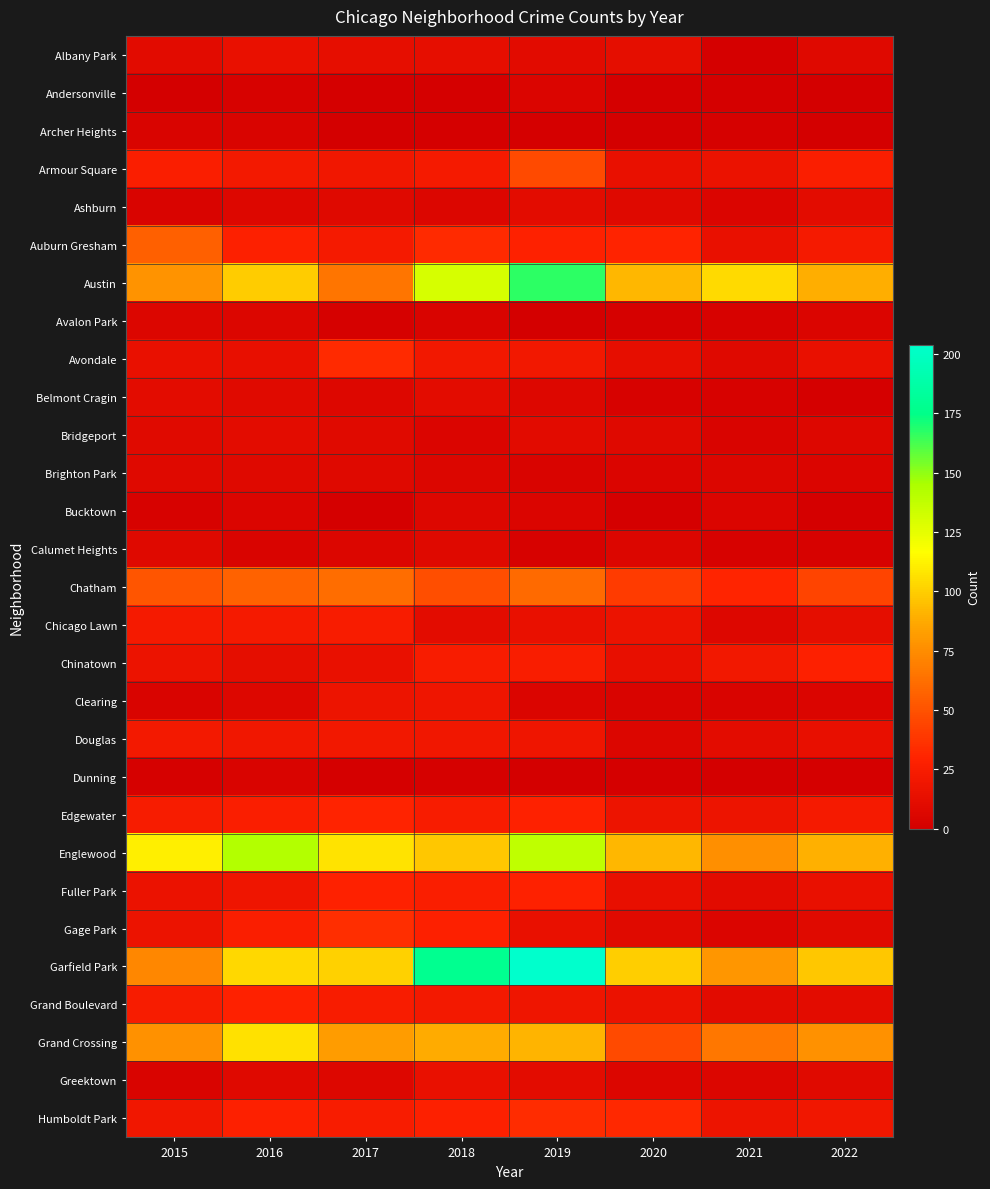

How many distinct data groups are displayed?

29